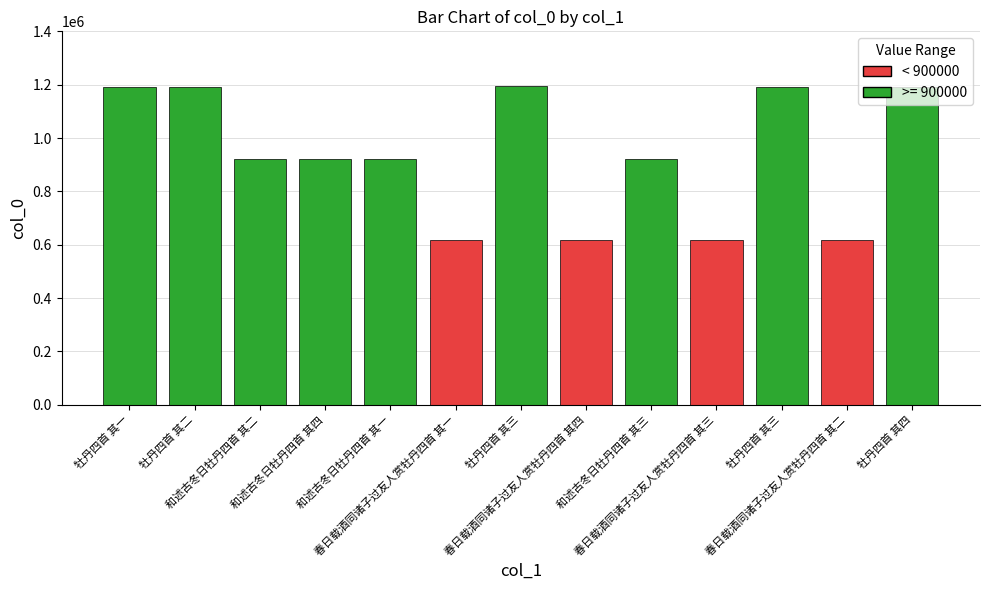

Between 和述古冬日牡丹四首 其一 and 和述古冬日牡丹四首 其三, which is larger?

和述古冬日牡丹四首 其三